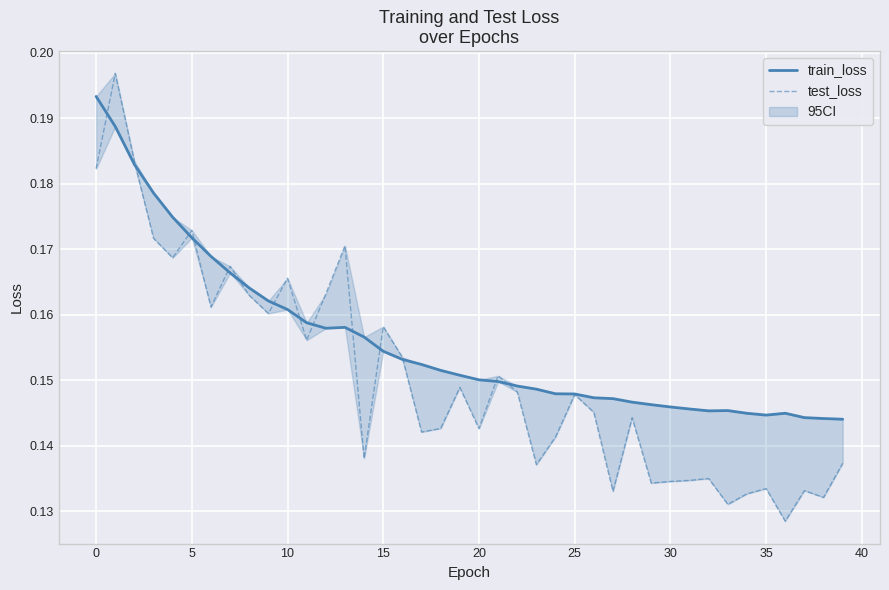

True or false: train_loss has a value of 0.3 at 17.

False